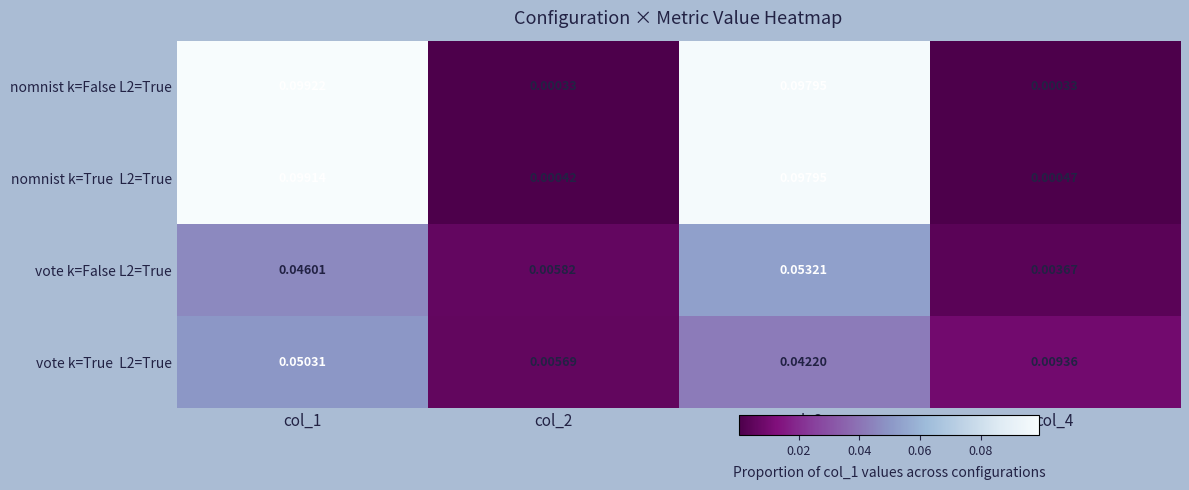

Is the value of vote k=False L2=True at col_3 greater than the value of nomnist k=False L2=True at col_2?

Yes